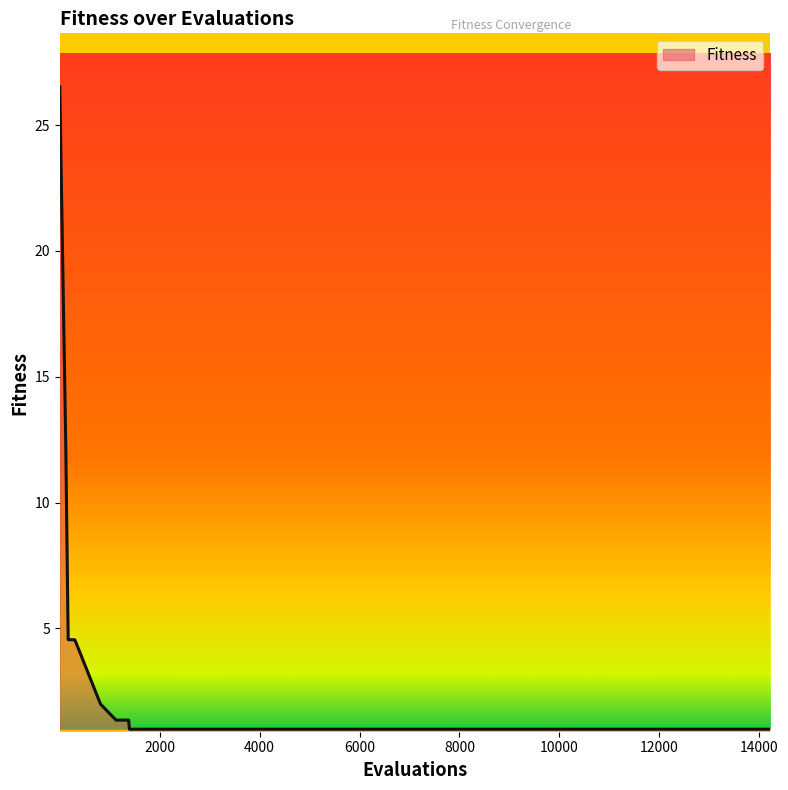

Reading right to left, what are all the values shown in this chart?

1.0	1.0	1.0	1.0	1.0	1.0	1.0	1.0	1.0	1.0	1.0	1.0	1.0	1.0	1.0	1.0	1.0	1.0	1.0	1.0	1.0	1.0	1.0	1.0	1.0	1.0	1.0	1.0	1.0	1.0	1.4	1.4	2.0	4.6	4.6	4.6	12.3	26.5